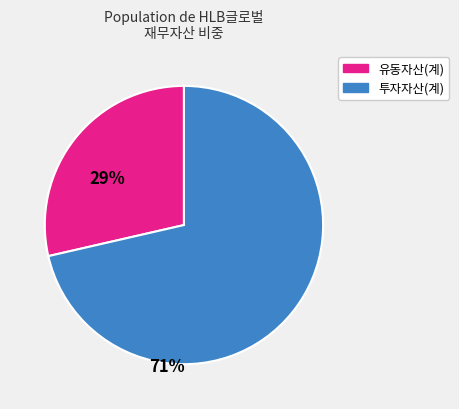

Is there a majority slice in this chart?

Yes